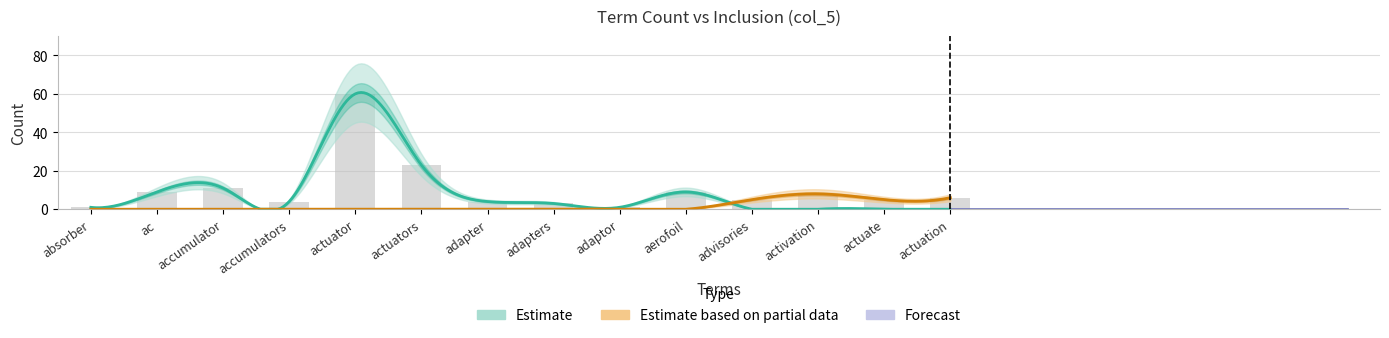

The chart shows a value of 5 at actuate. True or false?

True